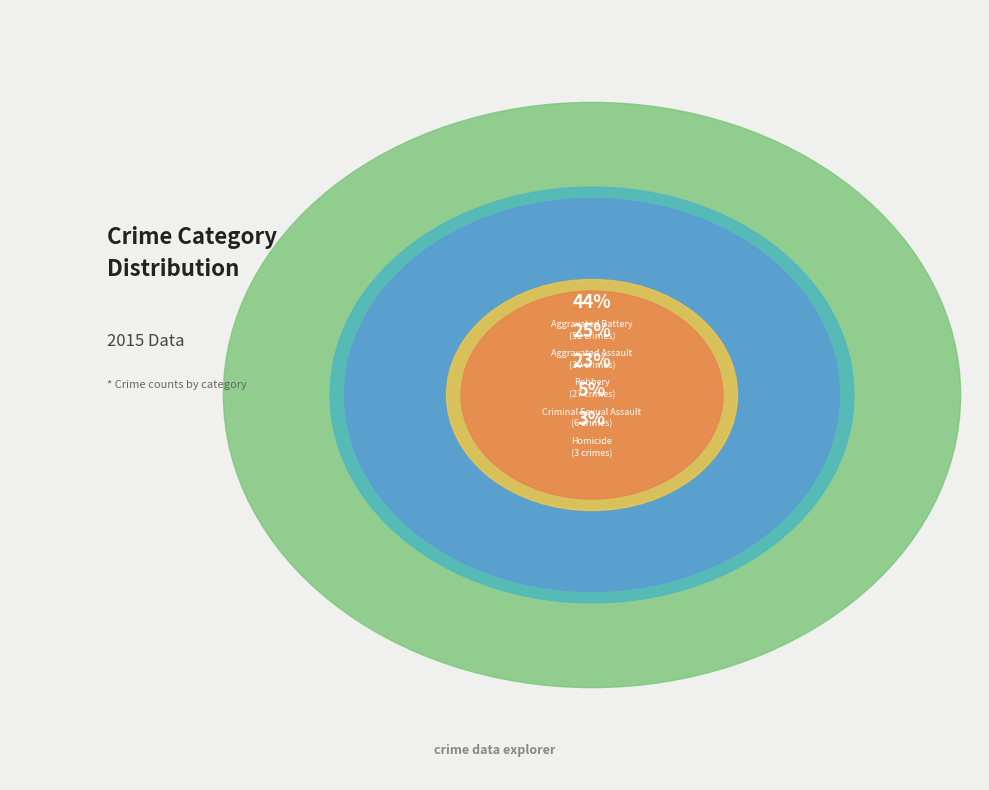

Combined, do Robbery and Aggravated Battery account for over 50%?

Yes